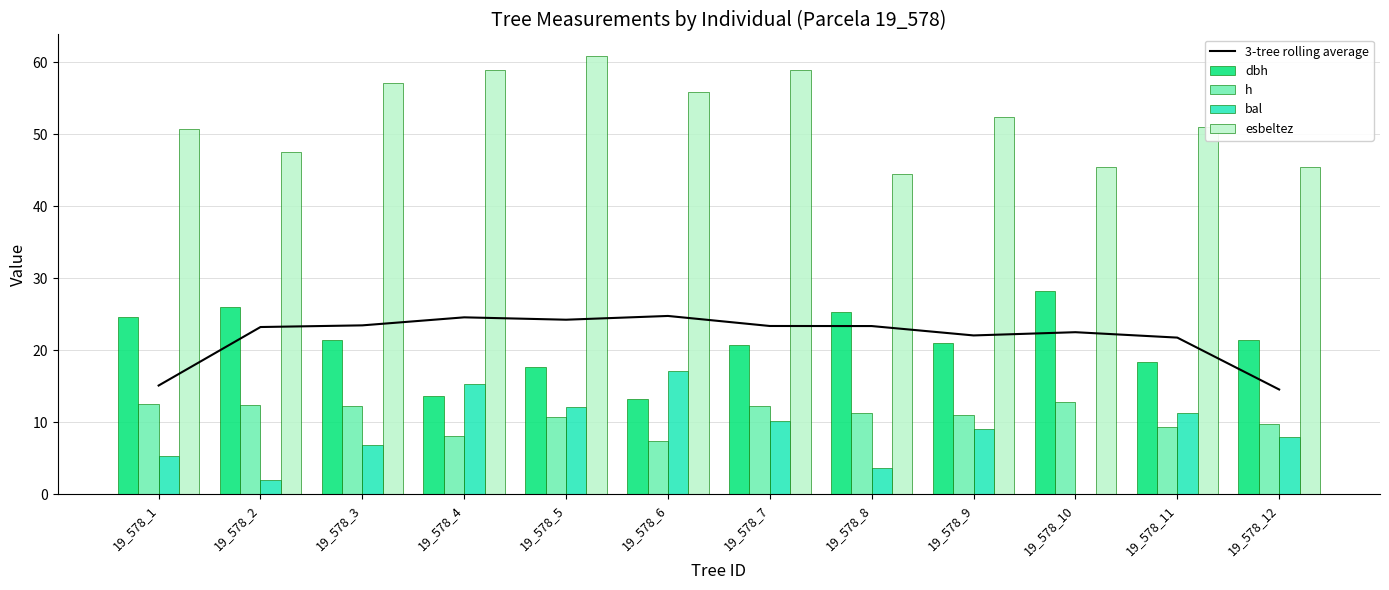

What is the sum of the 3-tree rolling average values at 19_578_11 and 19_578_5?

46.0